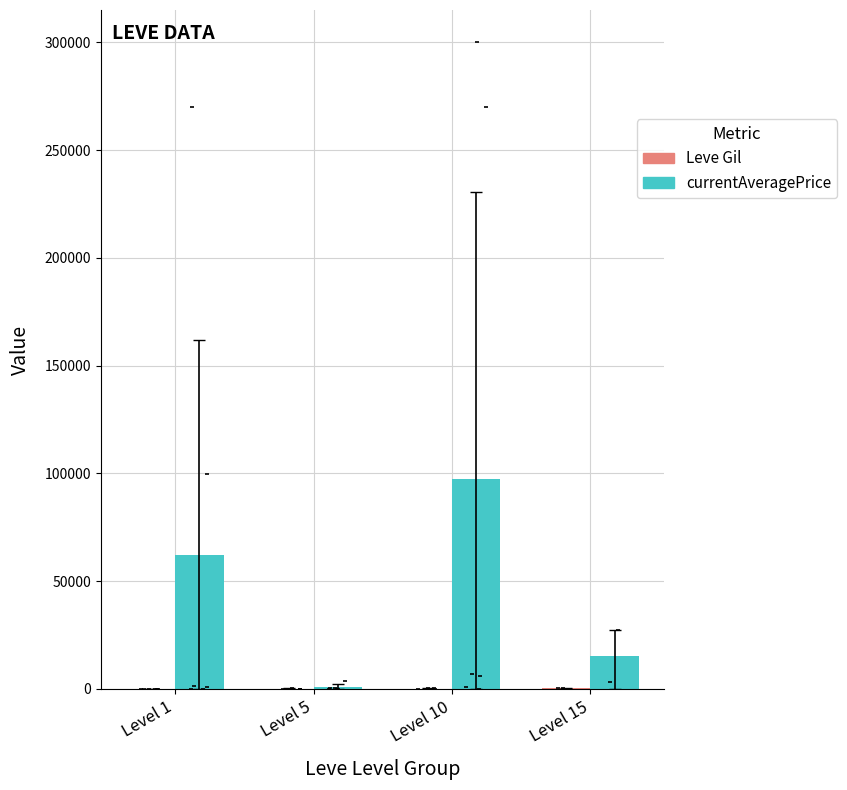

At which category is the sum across all series the highest?

Level 10